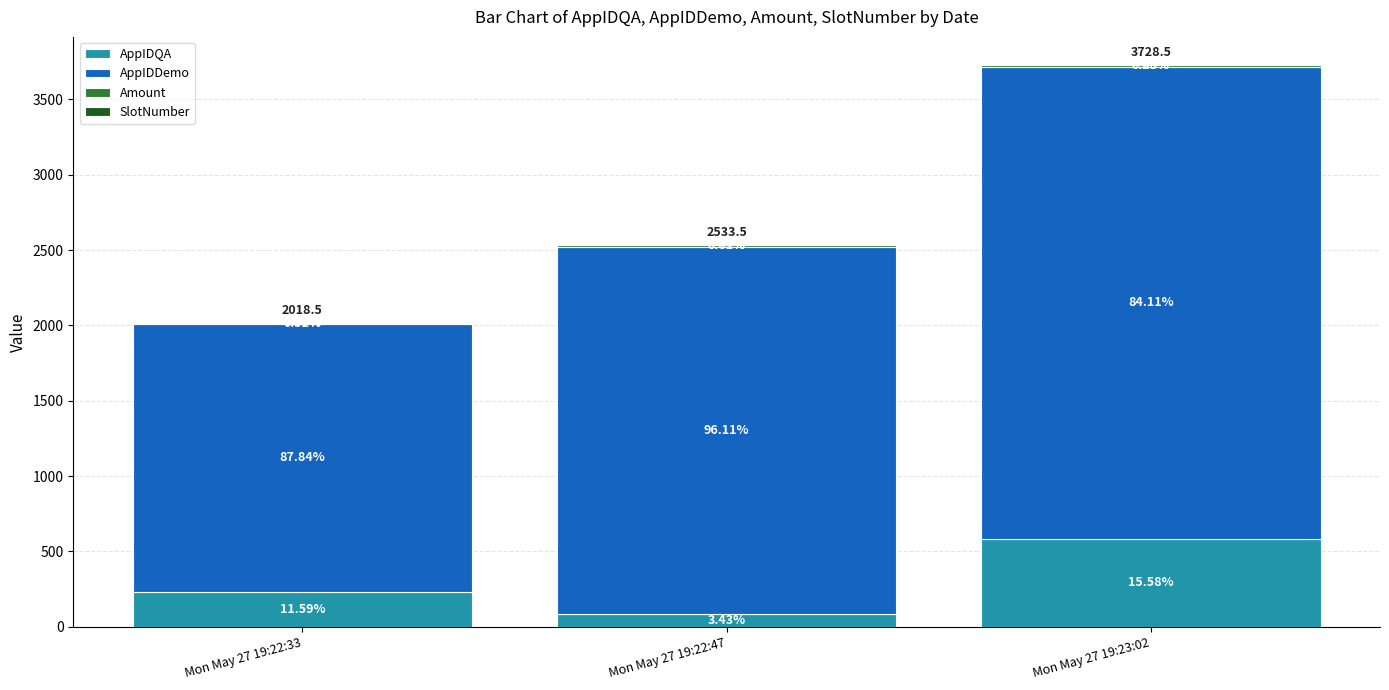

At Mon May 27 19:22:47, list the series in order from largest to smallest.

AppIDDemo, AppIDQA, Amount, SlotNumber